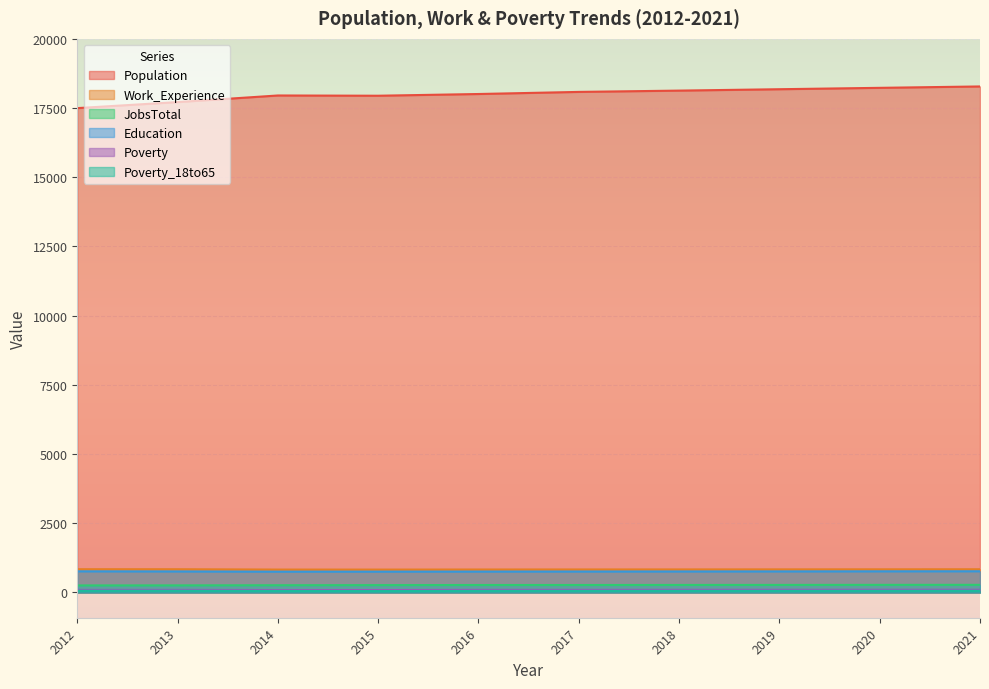

List the series in order of their peak value, lowest first.

Poverty_18to65, Poverty, JobsTotal, Education, Work_Experience, Population